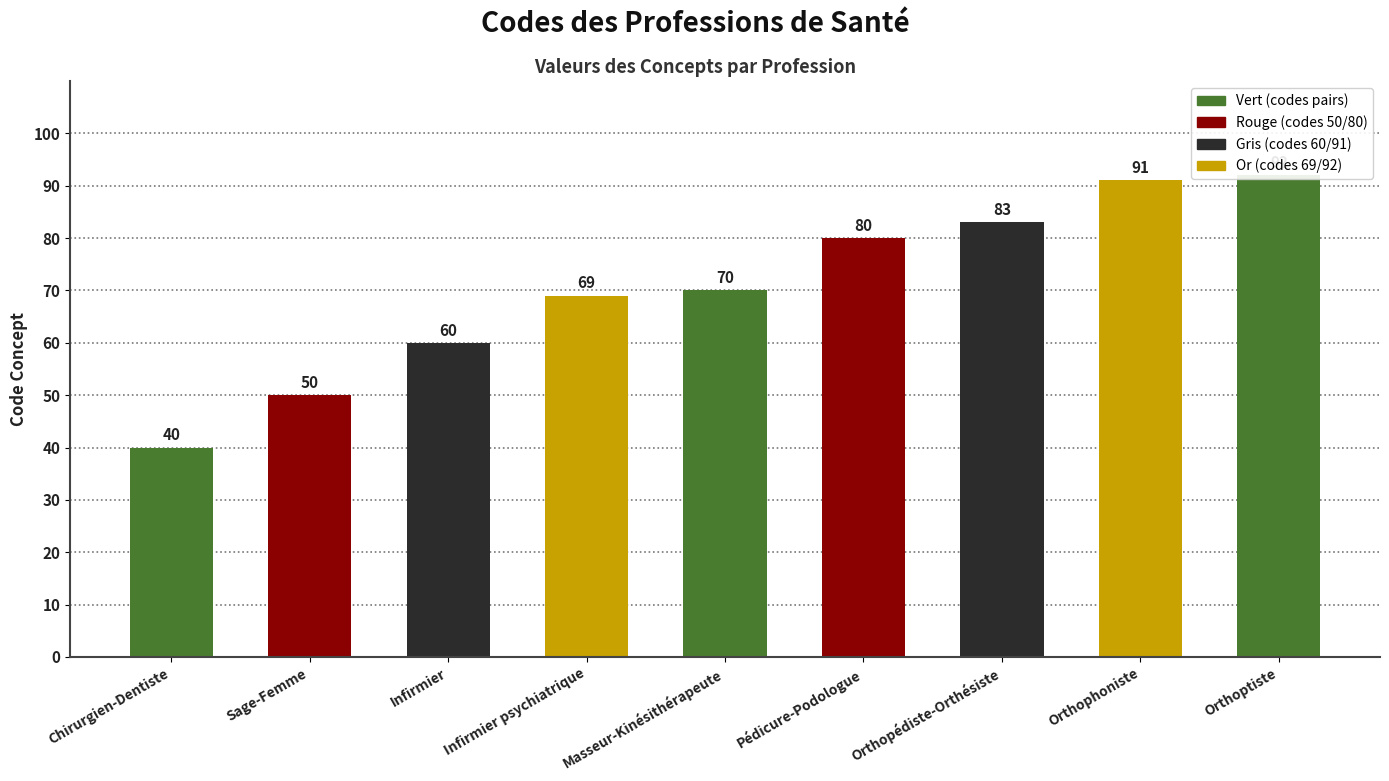

What value does the data have at Infirmier, to the nearest 5?

60